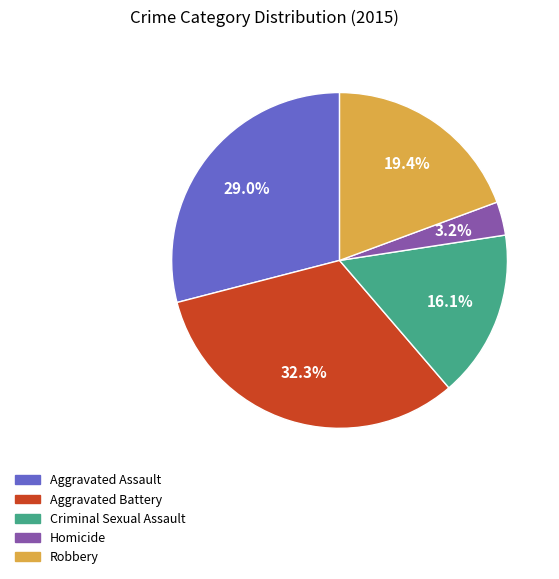

Approximately how many times larger is the value at Aggravated Battery compared to Robbery?

1.7